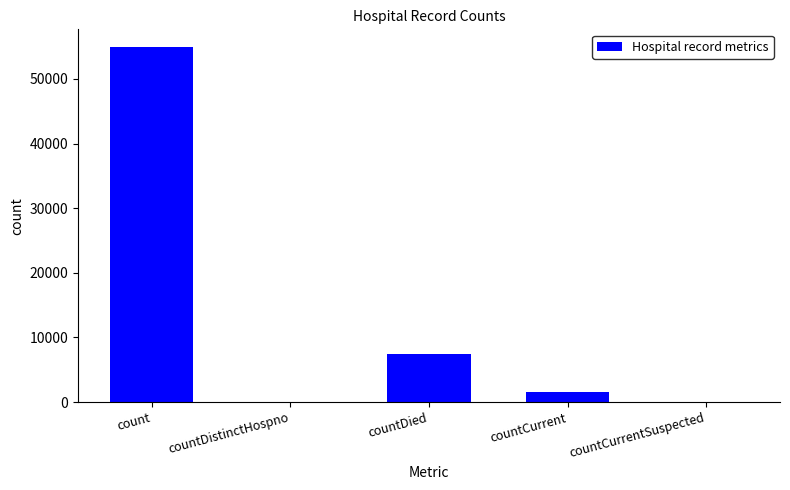

True or false: the data shows 0 at countCurrentSuspected.

True